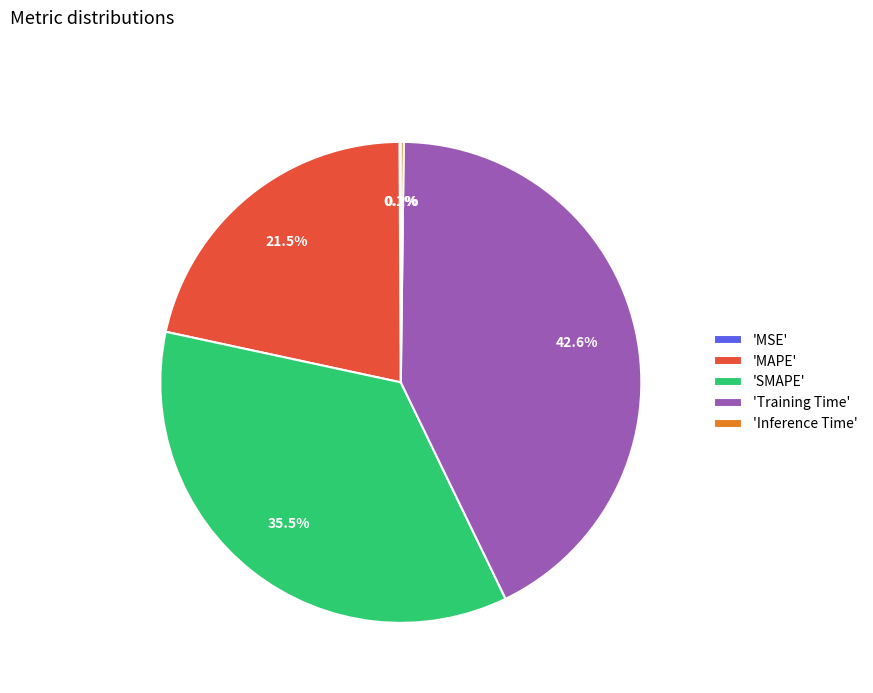

Does 'Training Time' represent more than half of the total?

No